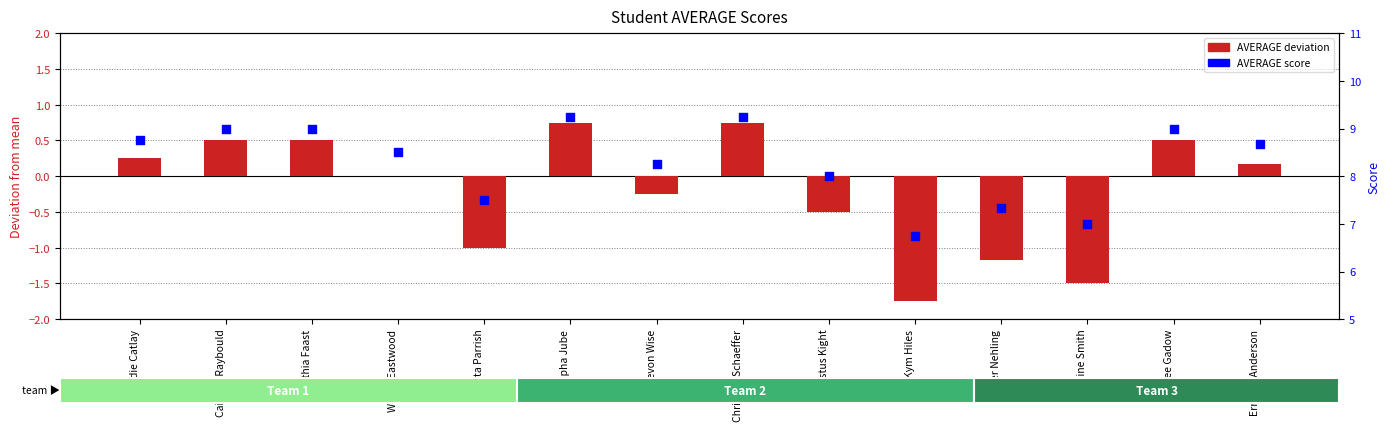

At how many categories does at least one series exceed 1?

14